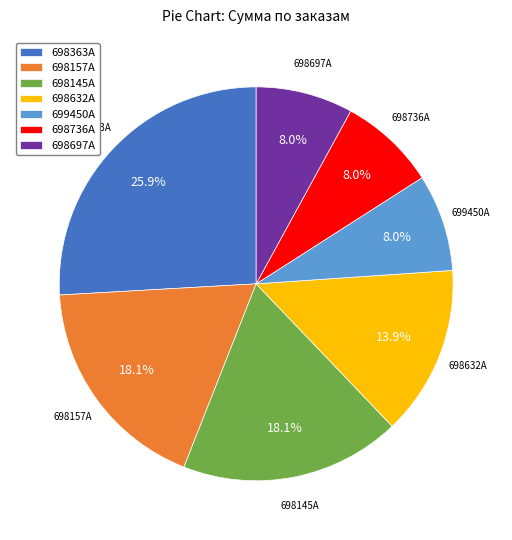

Which slice is the largest?

698363A